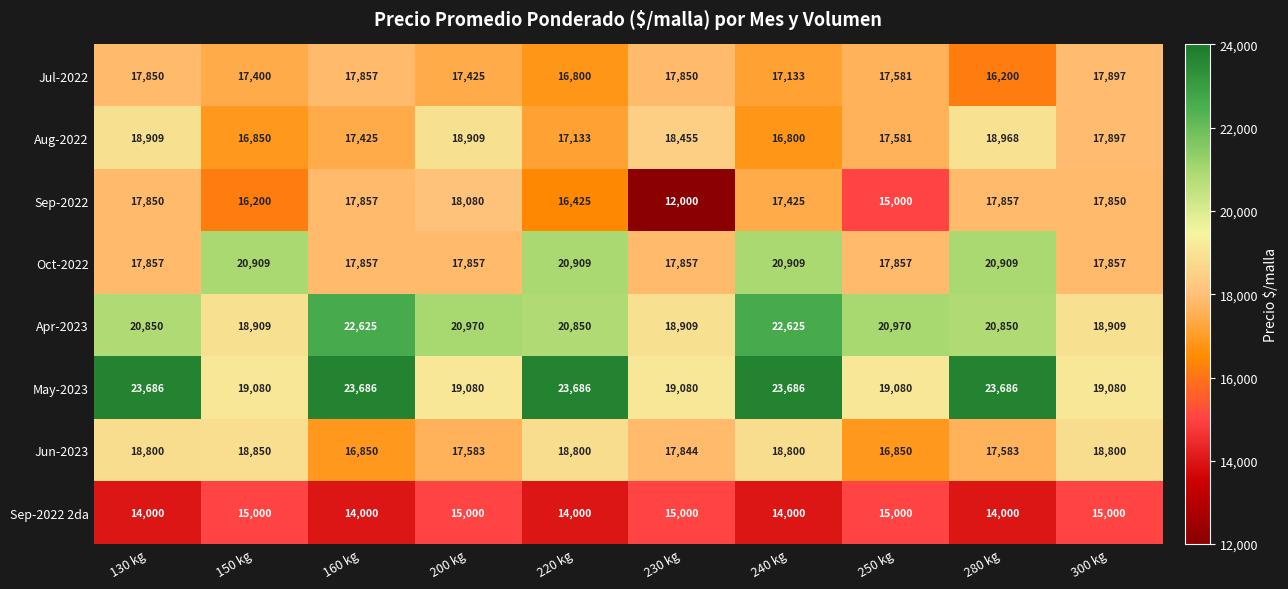

At how many categories does at least one series exceed 17313?

10